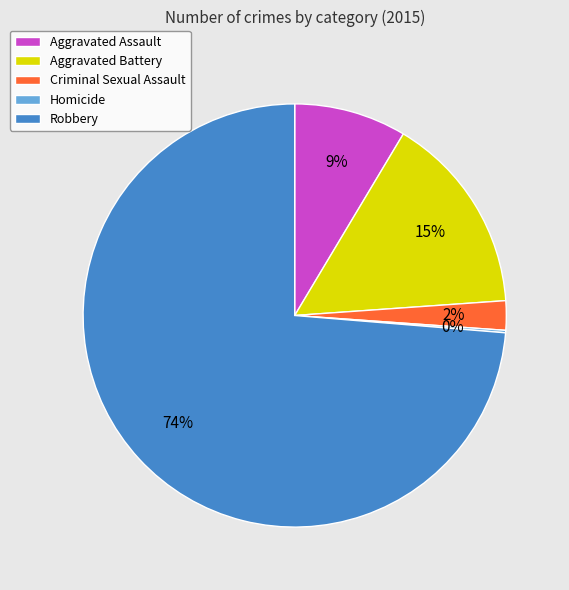

Does Robbery account for over 50% of the chart?

Yes